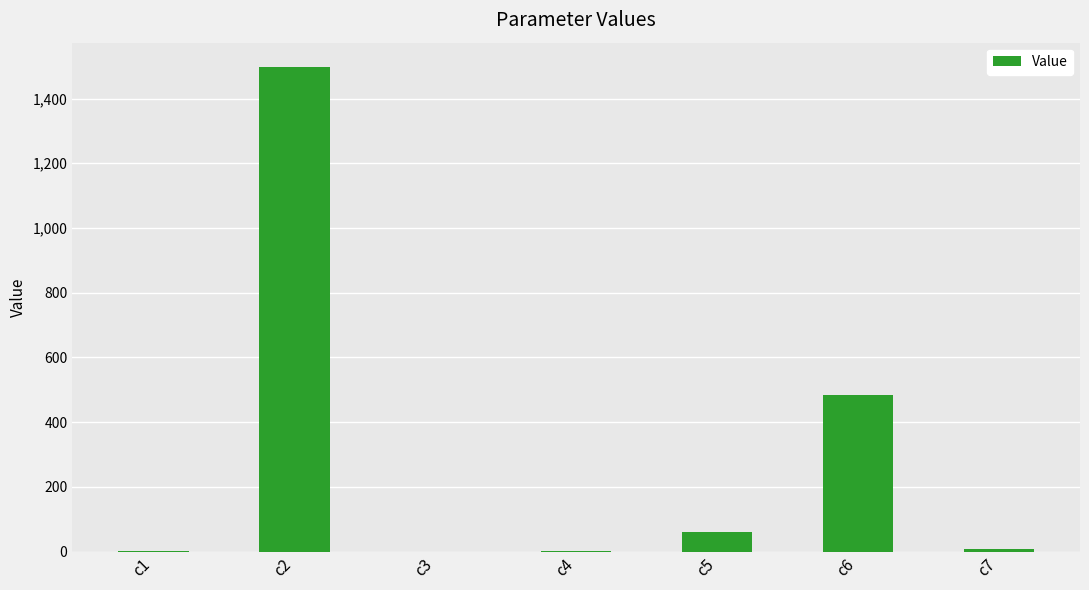

Which has a higher value, c6 or c5?

c6